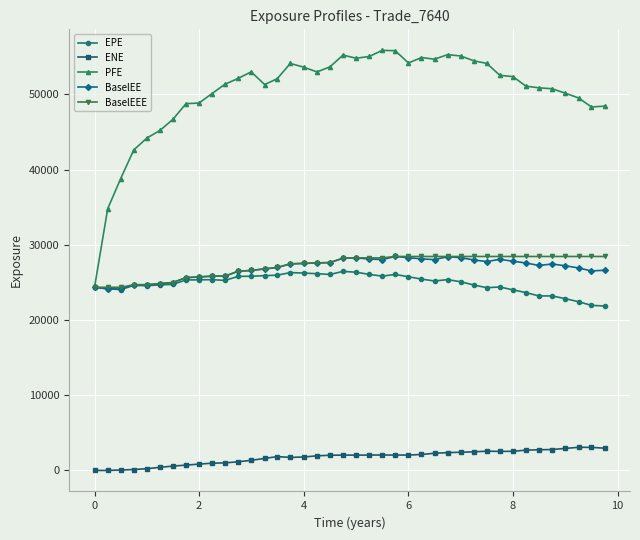

True or false: ENE and EPE intersect in this chart.

False